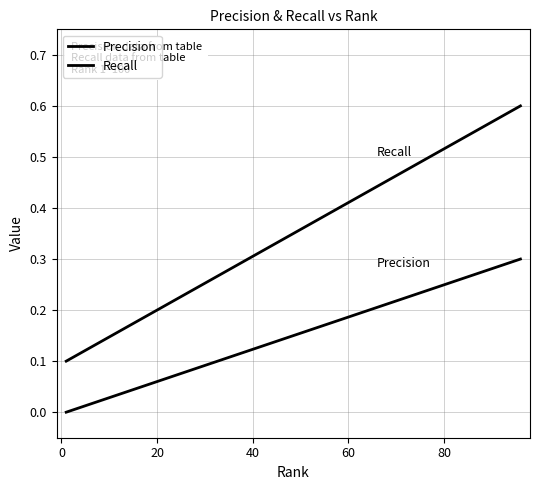

How many lines are shown in the chart?

2